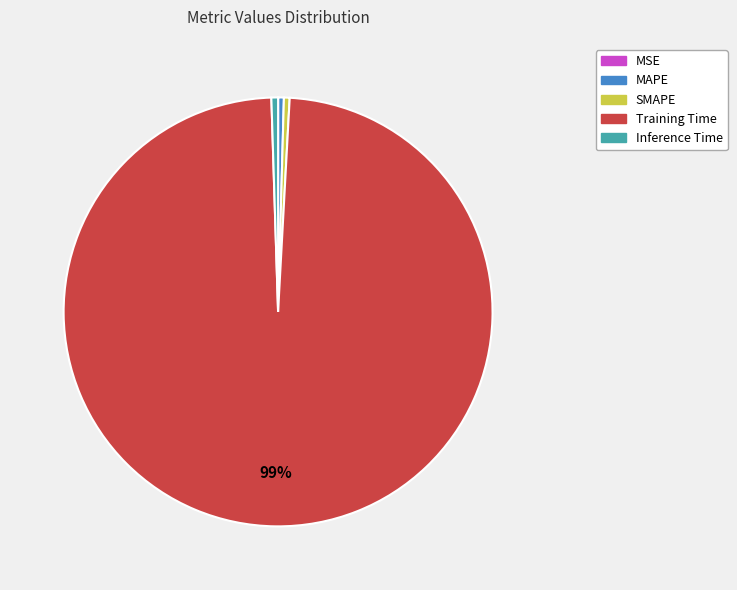

What is the majority slice?

Training Time